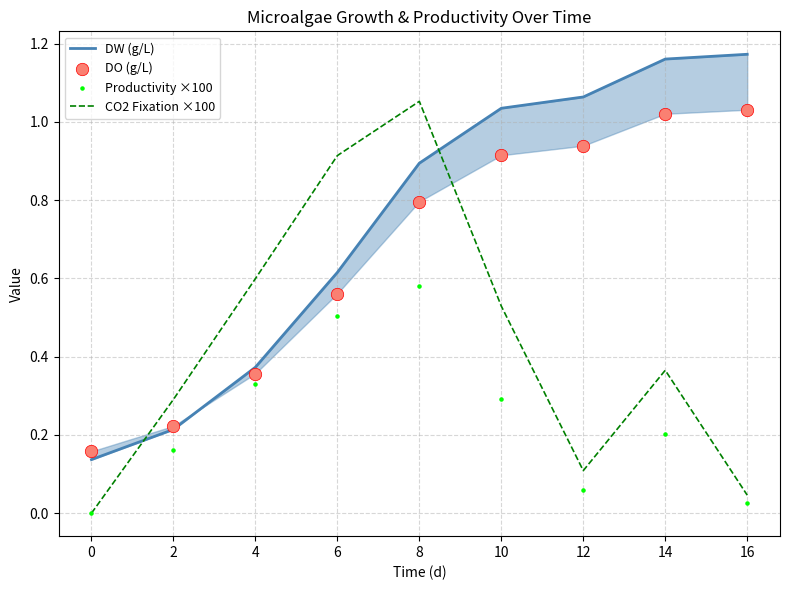

True or false: CO2 Fixation ×100 has a value of 0.3 at 6.

False